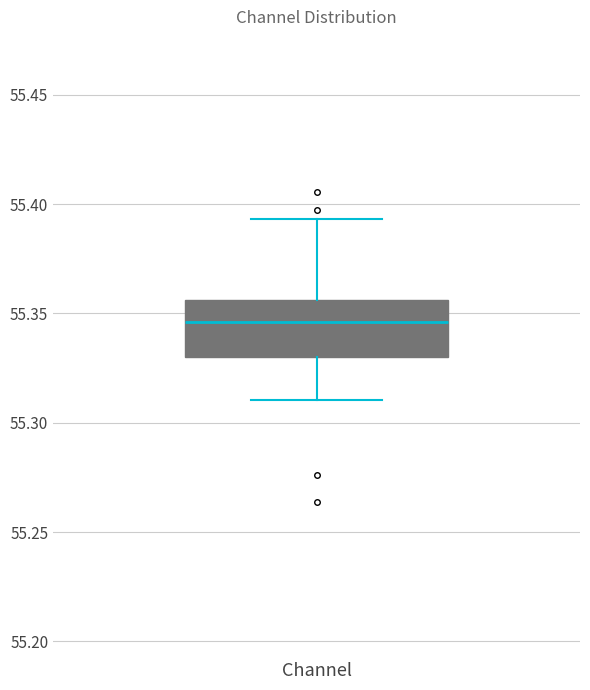

Where does the lower whisker of the box for Channel end on the y-axis? The values are not printed on the chart, so give them approximately, as read against the axis.

55.310